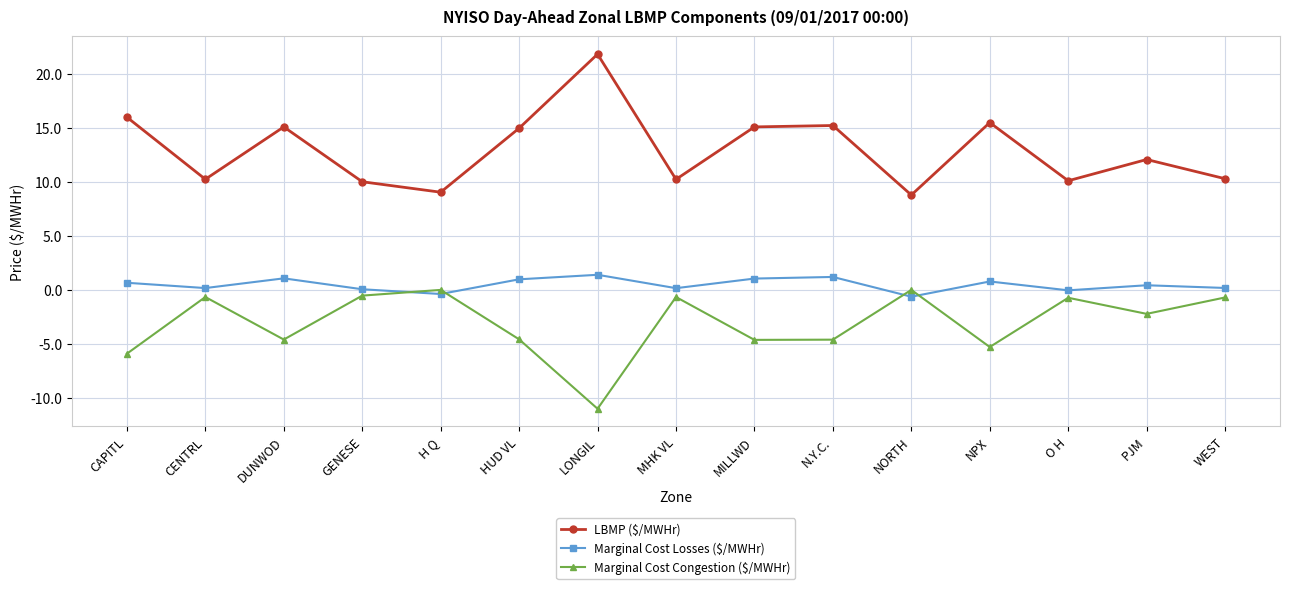

Which series has the largest range (max minus min)?

LBMP ($/MWHr)